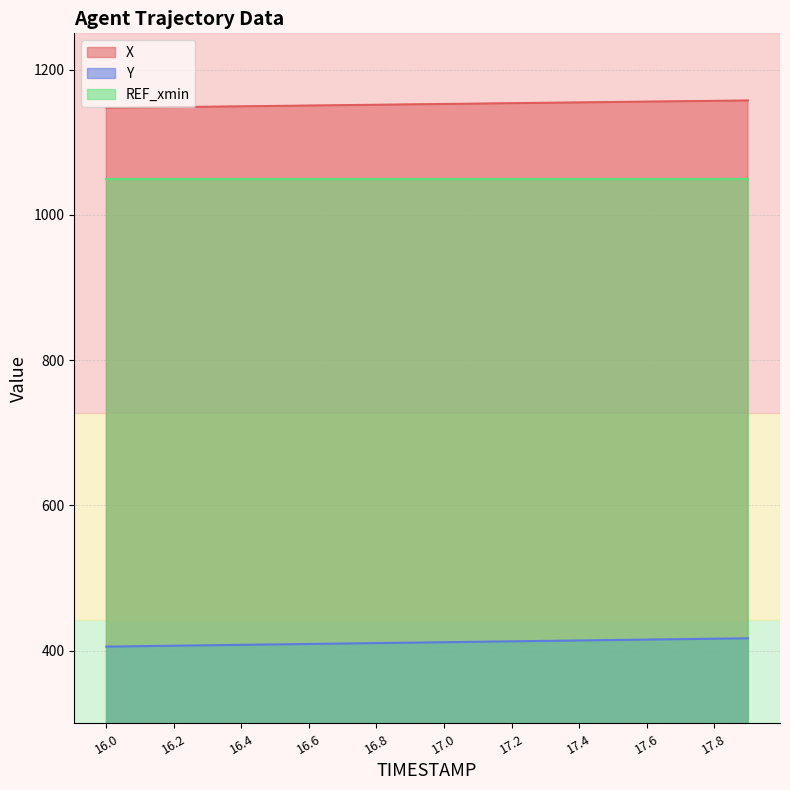

How many values in the X series are below 1152?

9